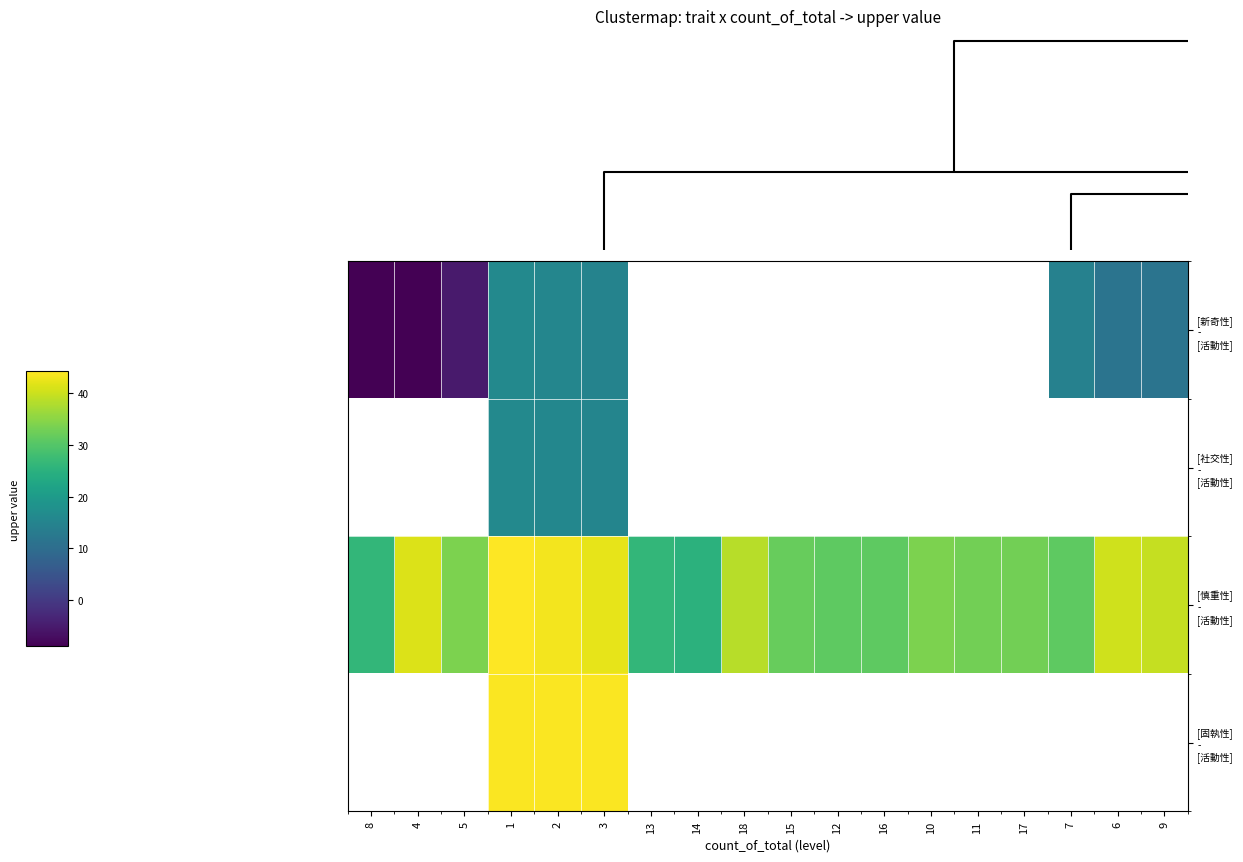

List the labels in order of [社交性] - [活動性] value, smallest first.

3, 13, 14, 18, 15, 12, 16, 10, 11, 17, 7, 6, 9, 2, 8, 4, 5, 1